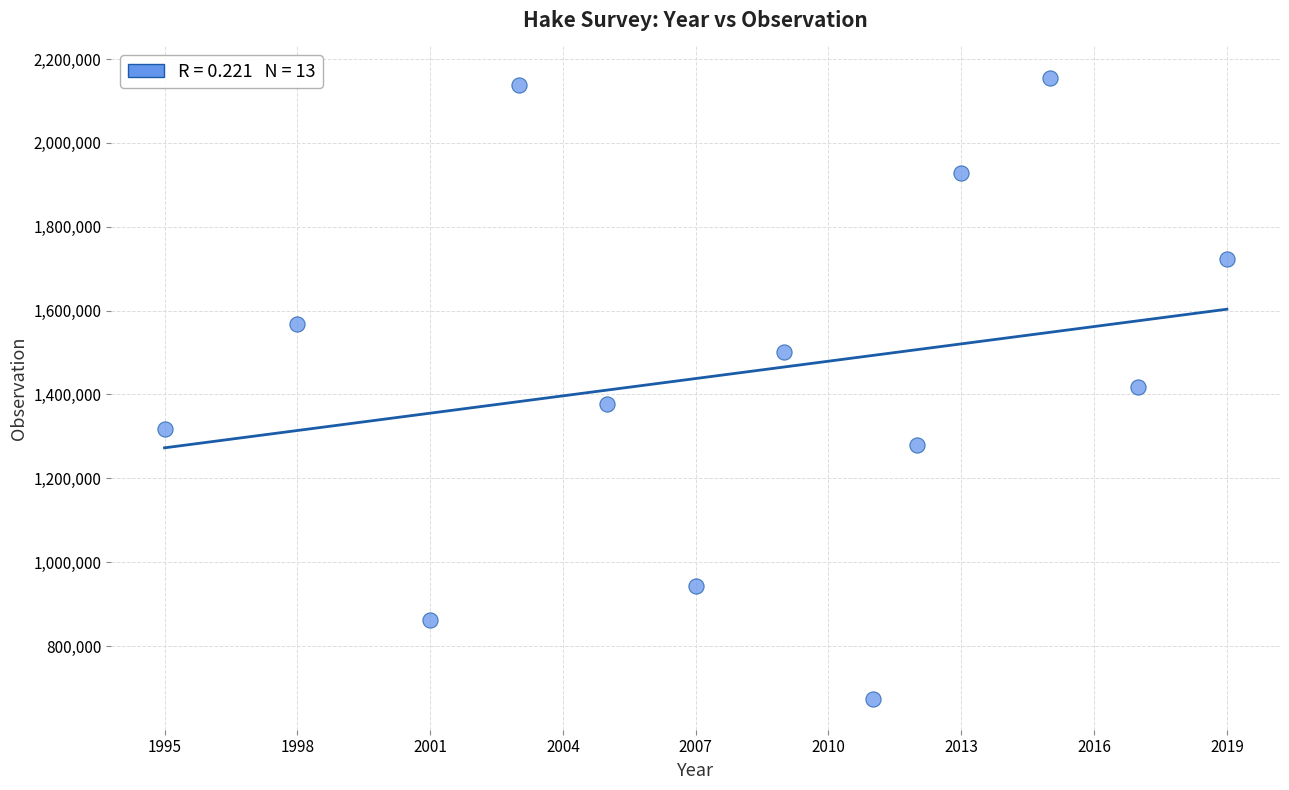

What is the range of X values (max minus min)?

24